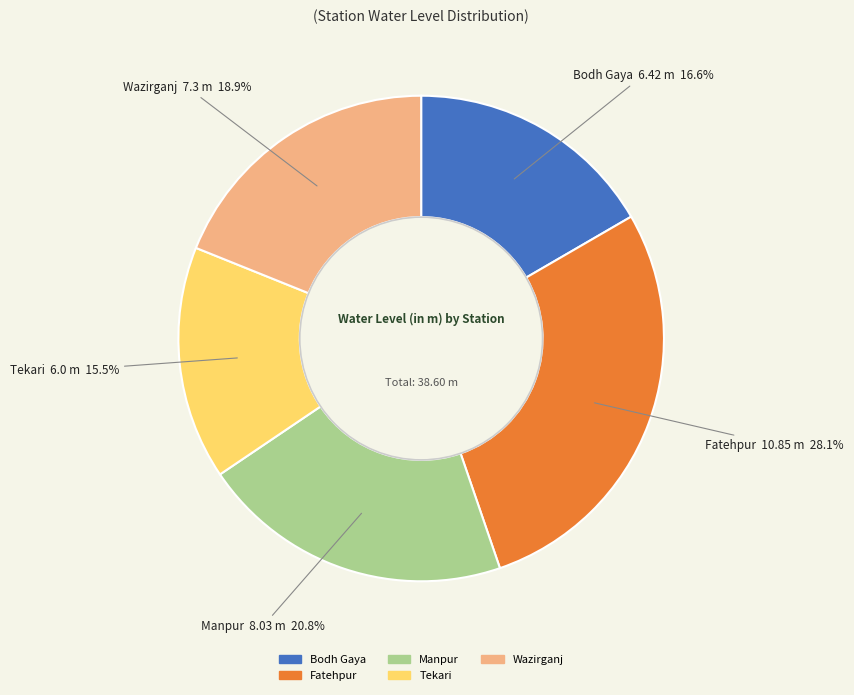

Does Wazirganj represent more than half of the total?

No